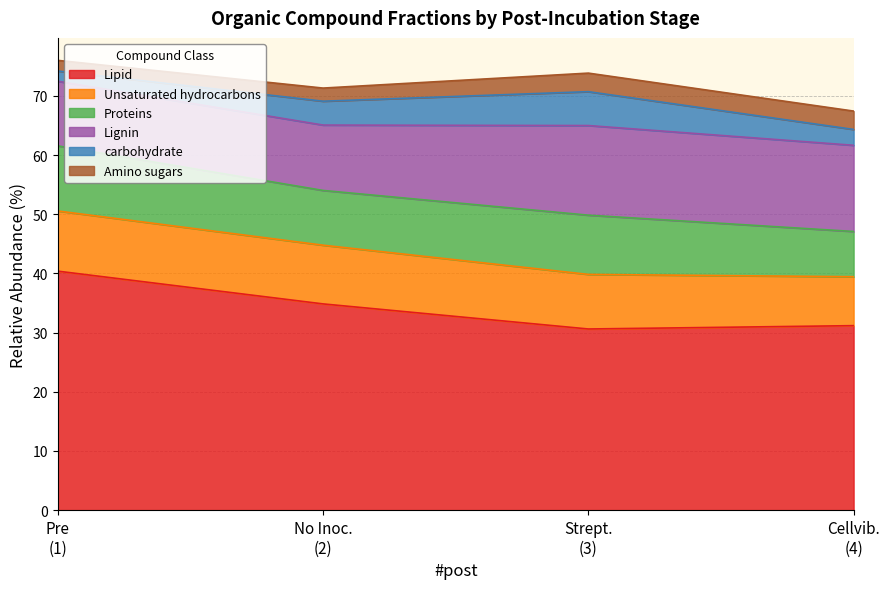

What is the lowest value of the Lipid series?

30.6